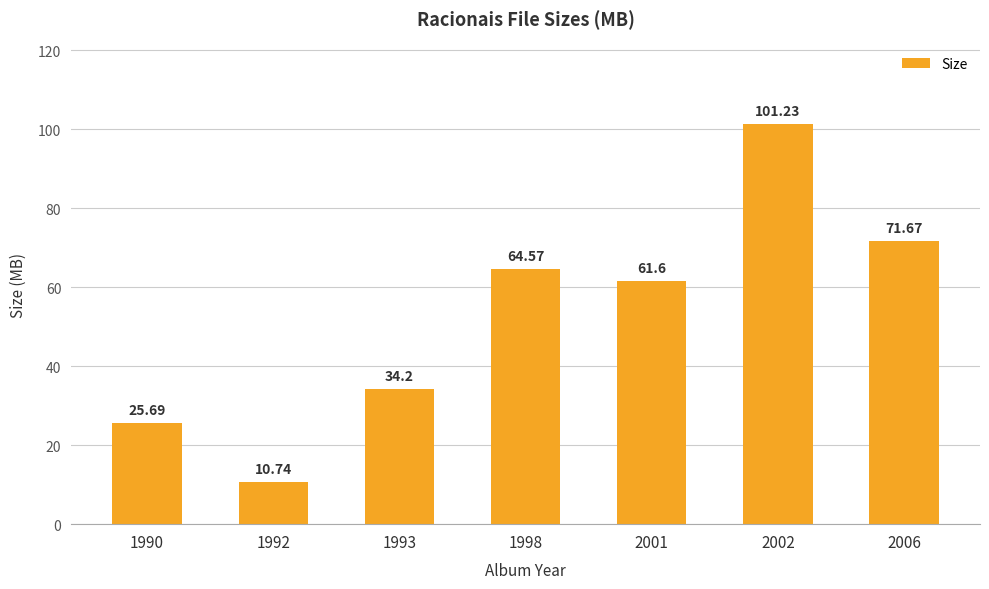

Approximately how many times larger is the value at 2002 compared to 2006?

1.4